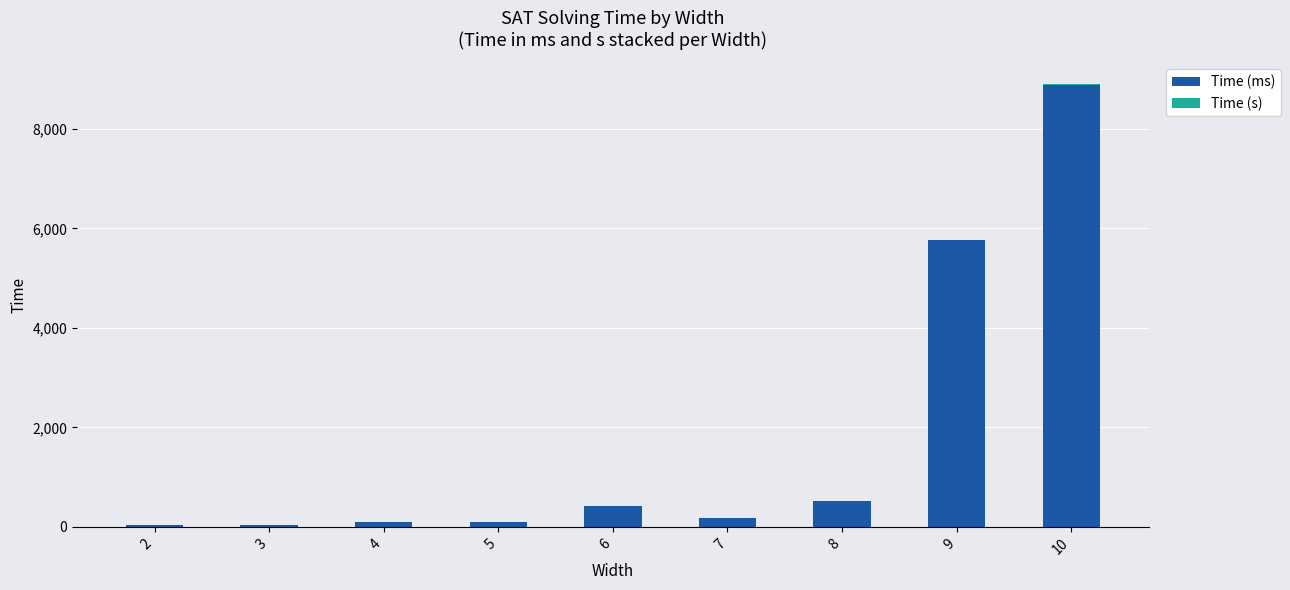

The value of Time (ms) at 9 is 5770.0. True or false?

True